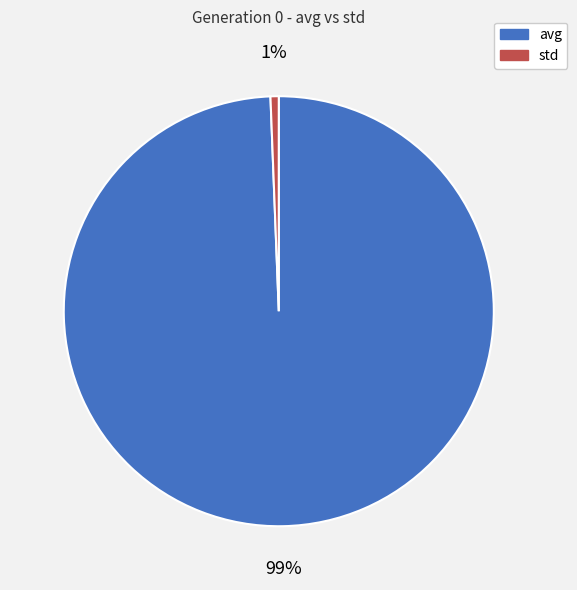

What is the smallest slice in the pie chart?

std